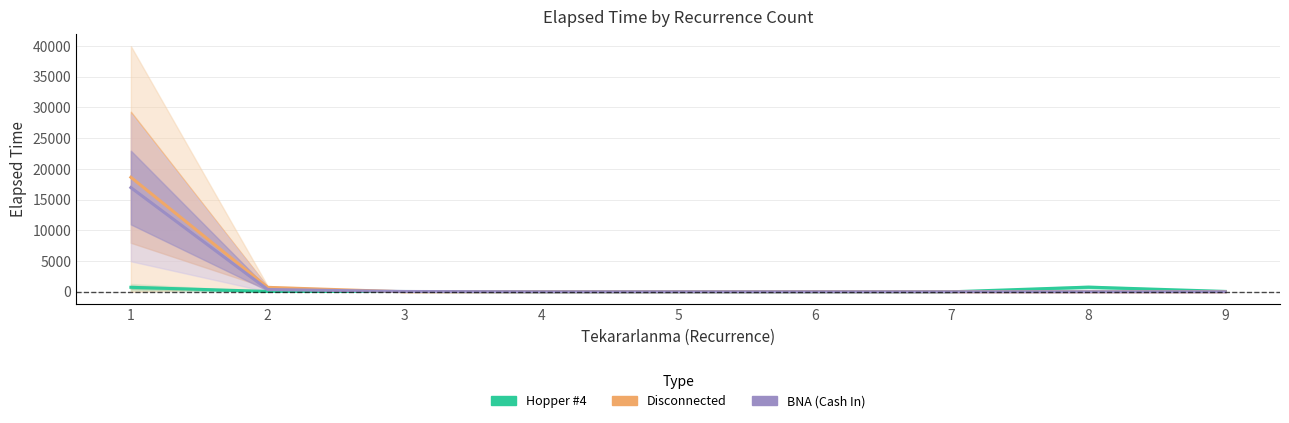

Reading left to right, transcribe all the data shown in this chart.

Hopper #4: 727.5	59.0	45.0	0.0	0.0	0.0	0.0	760.0	60.0
Disconnected: 18638.2	720.0	0.0	0.0	0.0	10.0	0.0	0.0	0.0
BNA (Cash In): 16960.0	367.5	50.0	0.0	0.0	0.0	0.0	0.0	0.0